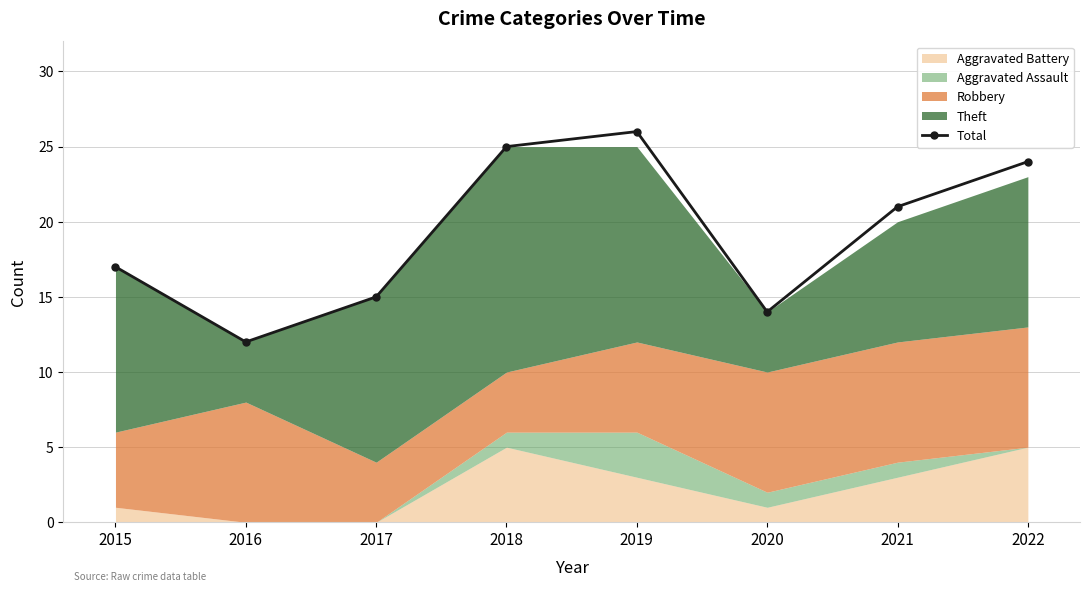

How many interior local peaks (higher than both neighbors) does the data have?

1